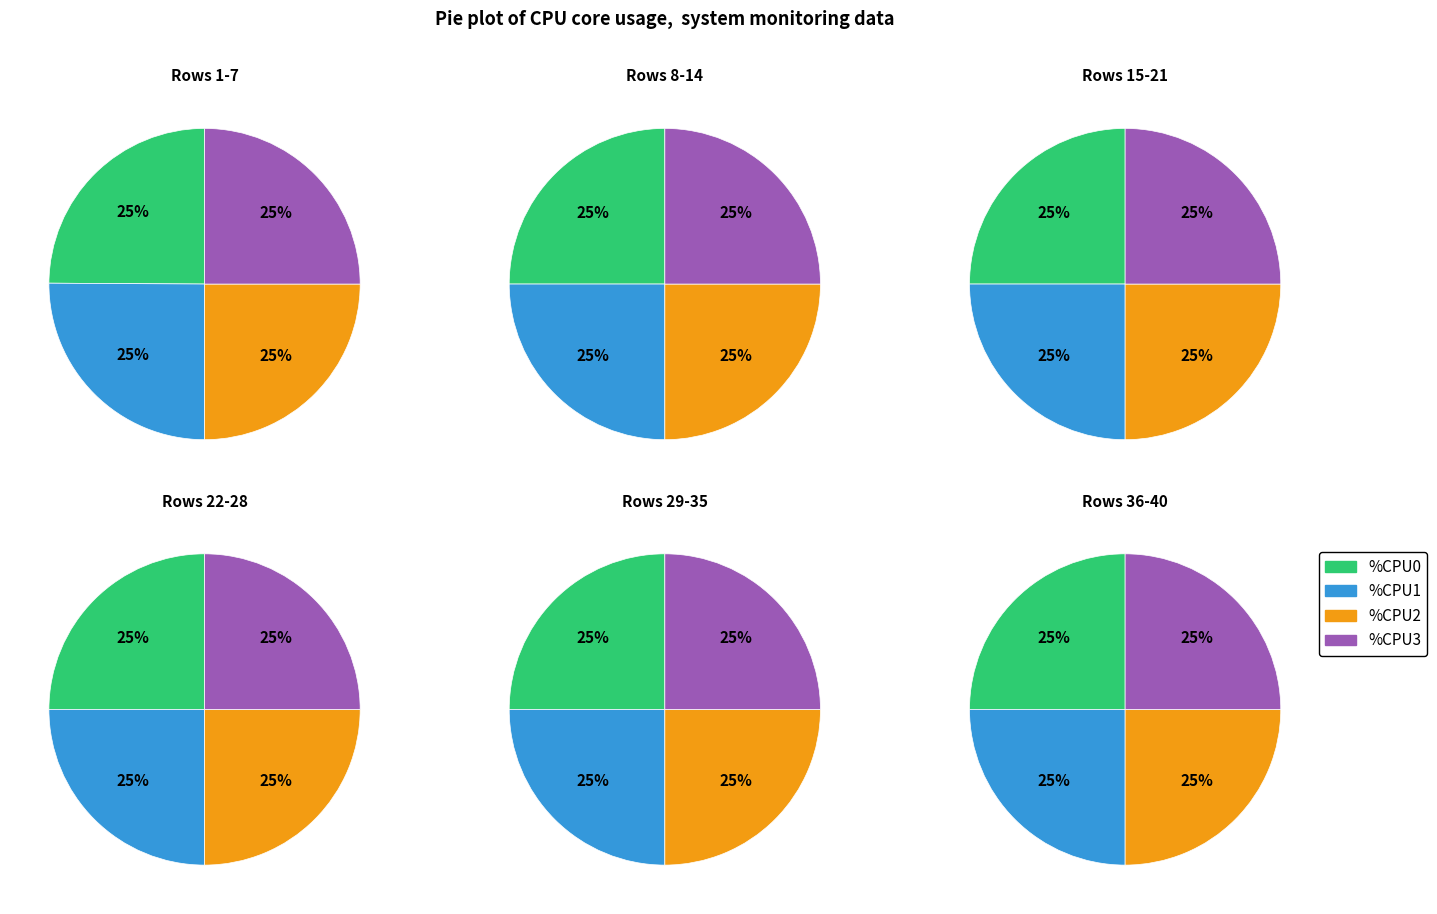

Combined, do 35 and 0 account for over 50%?

No